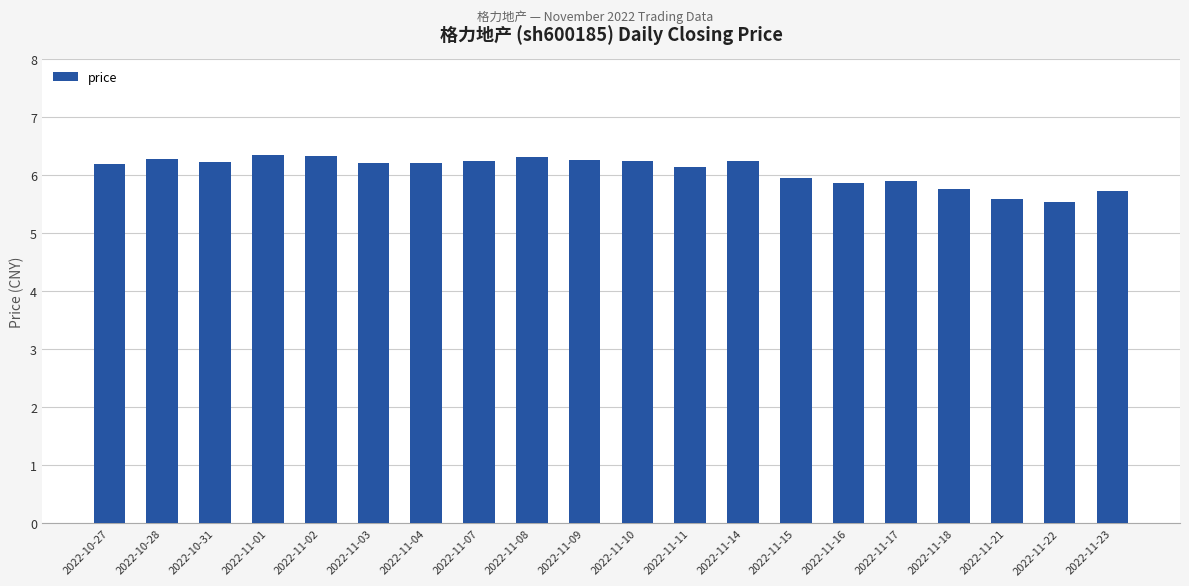

The value at 2022-11-07 is 10.2. True or false?

False